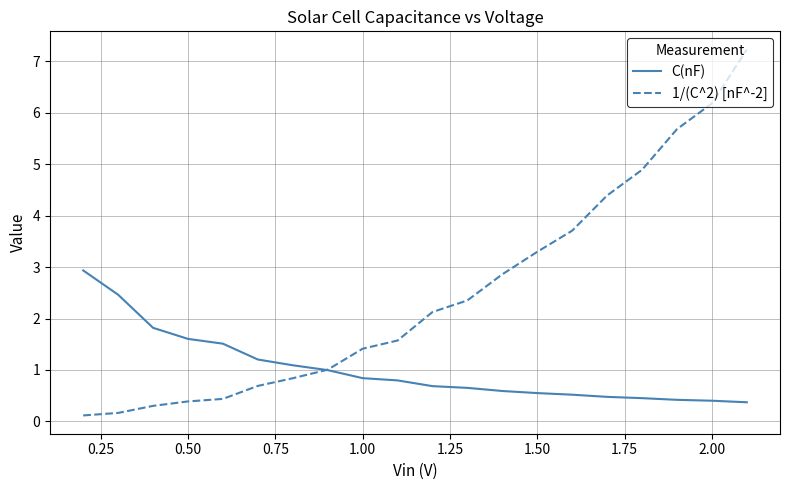

Which series has the largest range (max minus min)?

1/(C^2) [nF^-2]